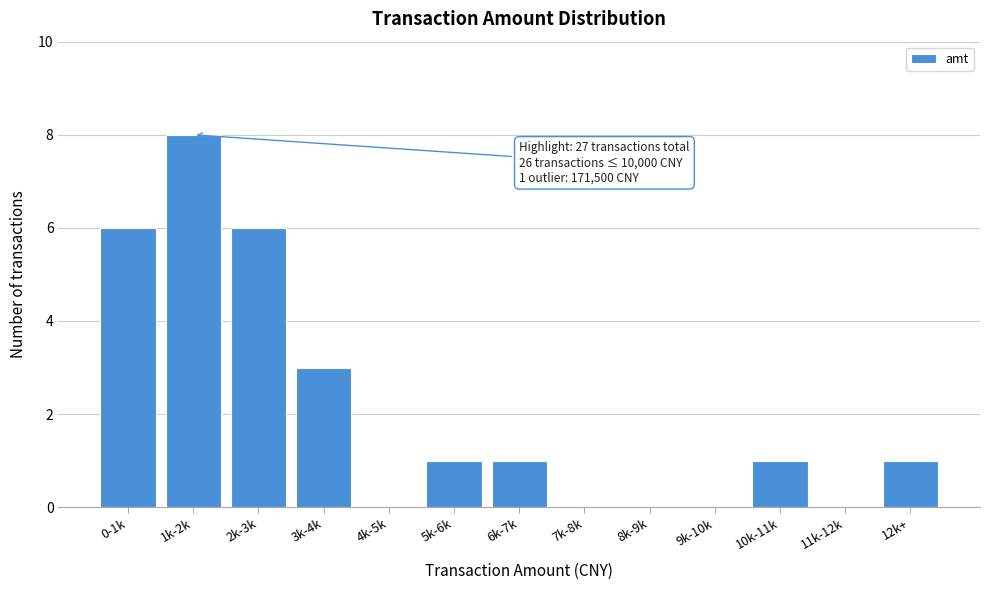

Reading left to right, transcribe all the data shown in this chart.

0-1k=6	1k-2k=8	2k-3k=6	3k-4k=3	4k-5k=0	5k-6k=1	6k-7k=1	7k-8k=0	8k-9k=0	9k-10k=0	10k-11k=1	11k-12k=0	12k+=1